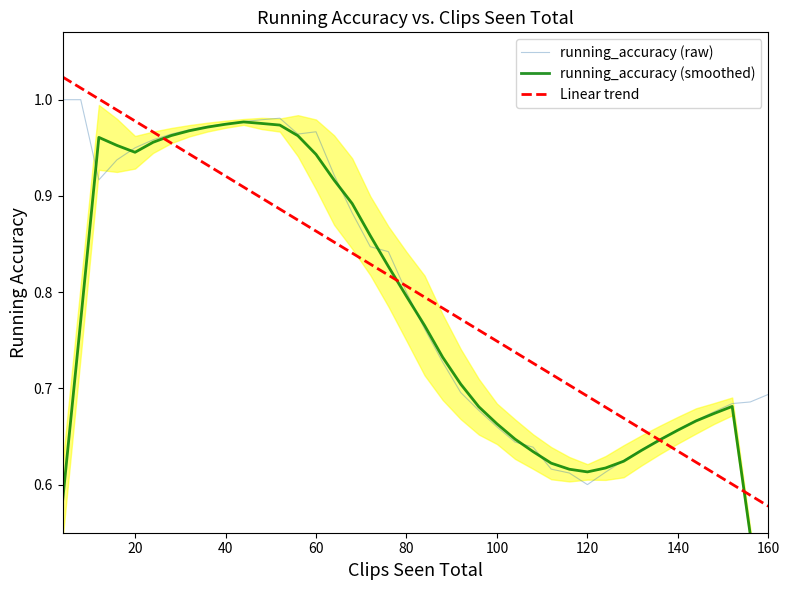

True or false: running_accuracy (raw) has more than 1 points higher than both neighbors.

True